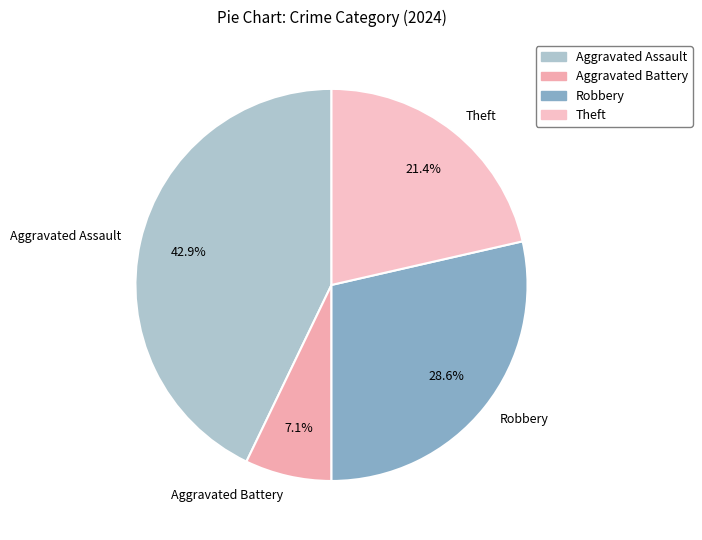

What percentage is the Aggravated Battery slice, to the nearest percent?

7%